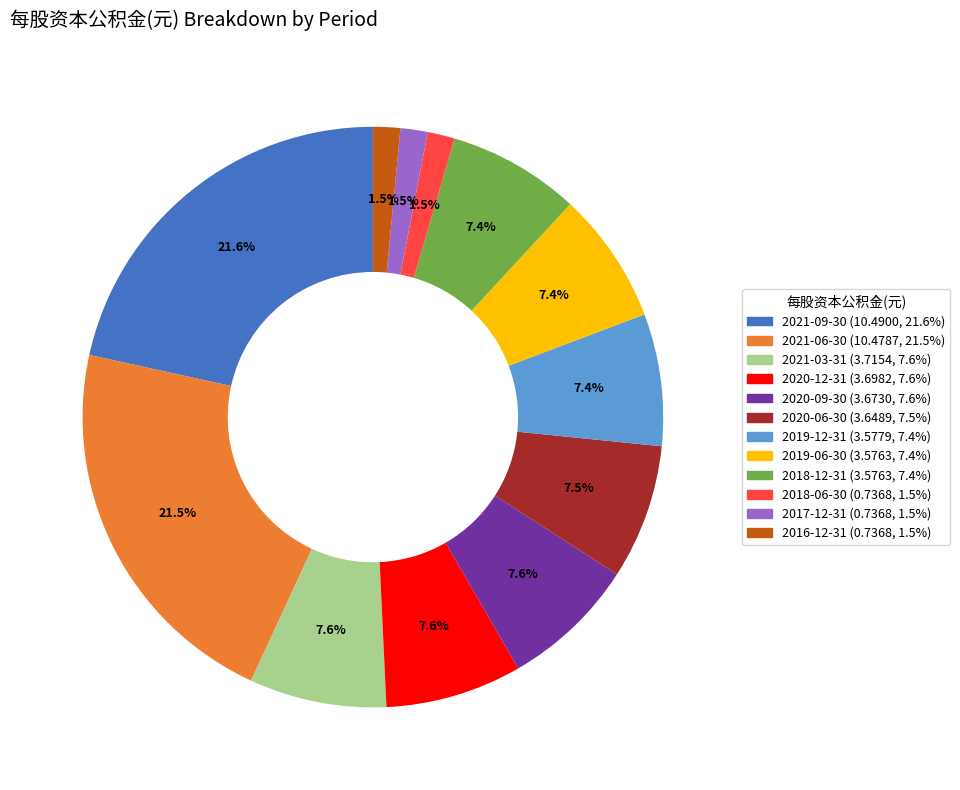

To the nearest percent, what is the combined percentage of 2021-03-31 and 2021-06-30?

29%